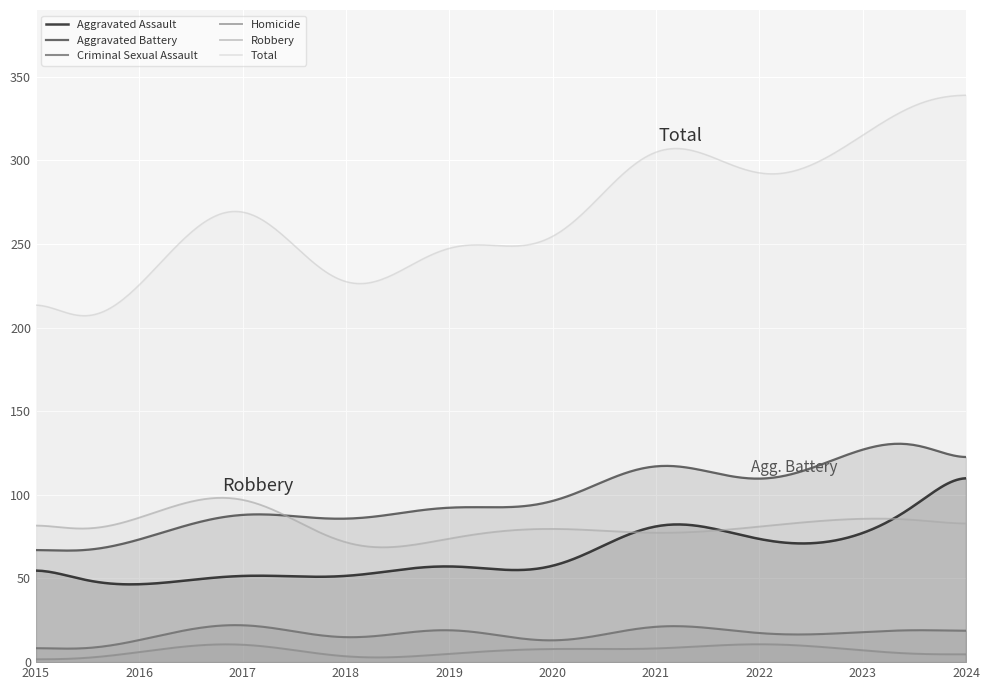

How many distinct data groups are displayed?

6